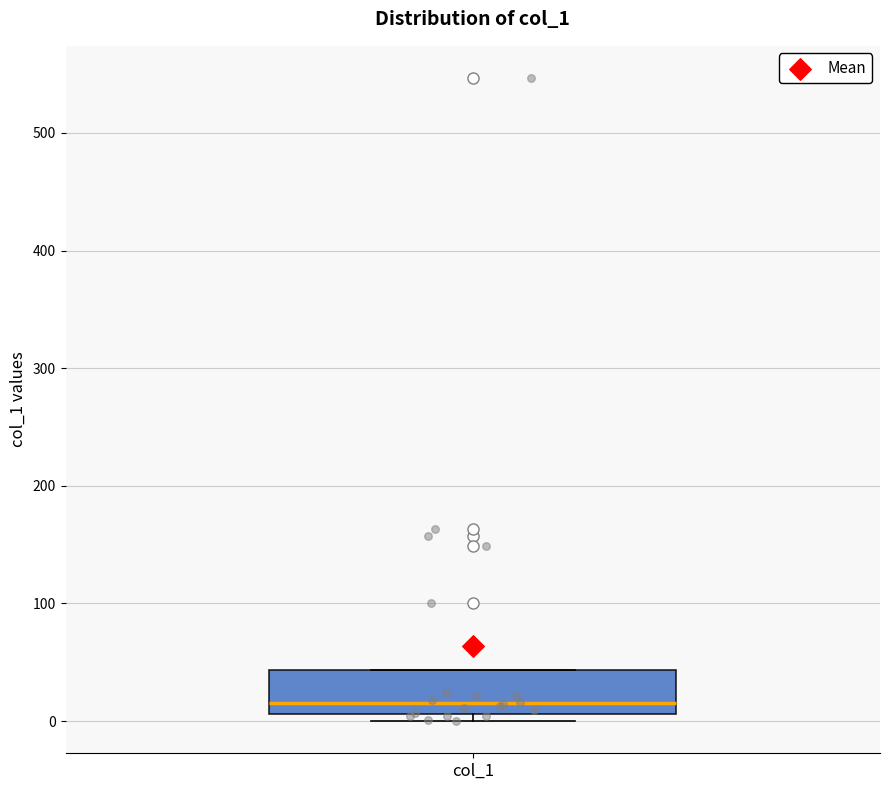

Read this box plot against the y-axis: the position of the median line, the range covered by the box, and the ends of both whiskers. The values are not printed on the chart, so give them approximately, as read against the axis.

median 20, box 10 to 40, whiskers 0 to 40